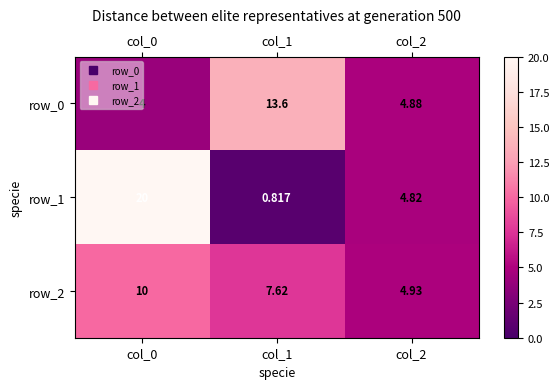

Is the value of row_2 at col_2 greater than the value of row_1 at col_0?

No